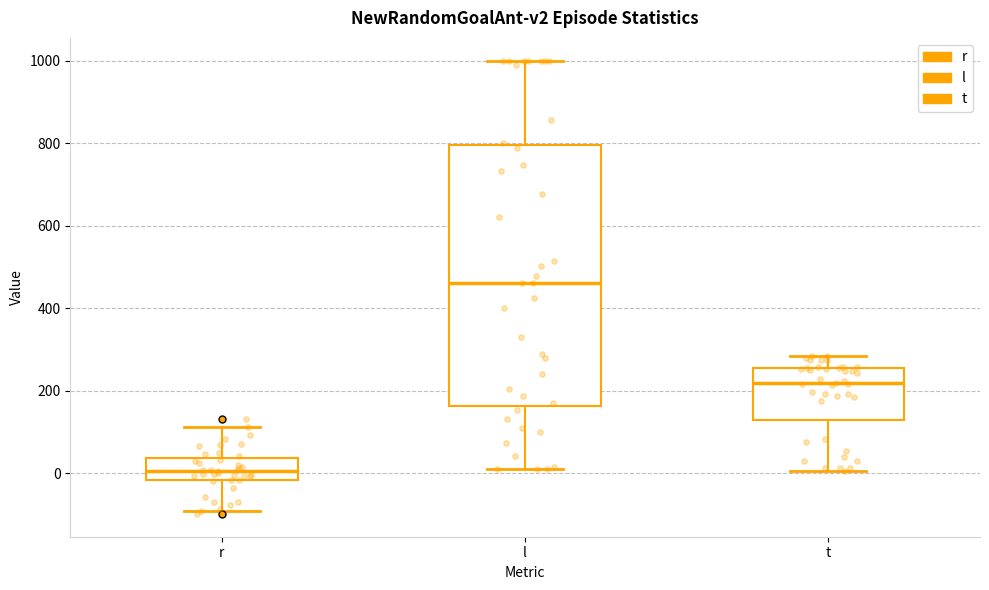

Which box's median line is the lowest?

r